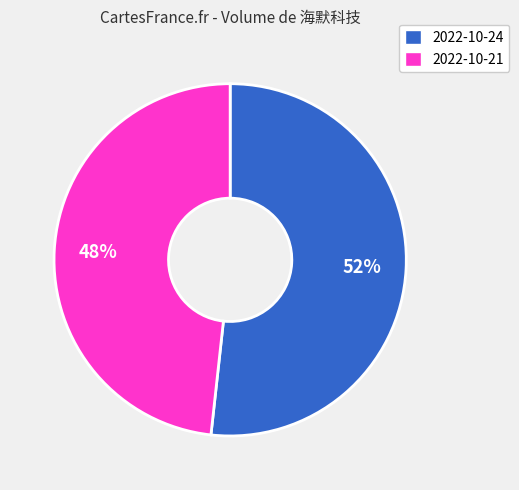

Is the sum of 2022-10-24 and 2022-10-21 greater than half?

Yes